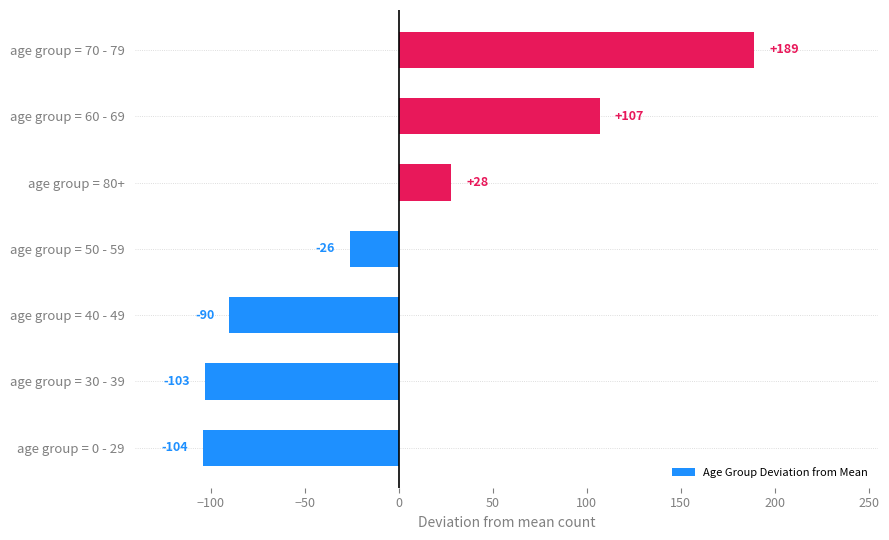

What is the minimum value shown in the chart?

-104.1